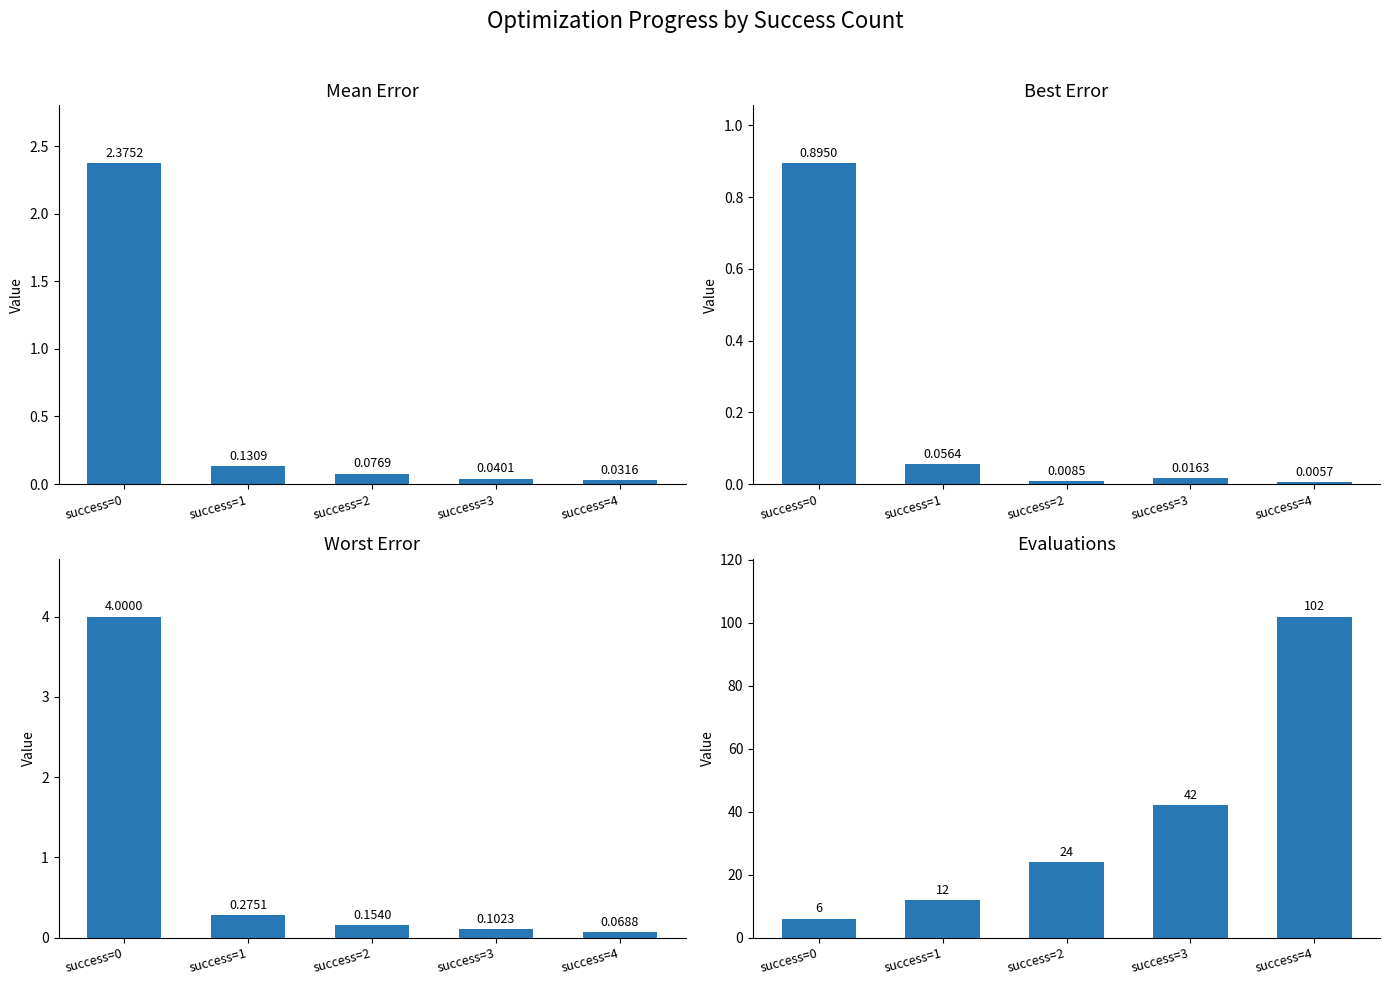

What is the maximum value for evals?

102.0